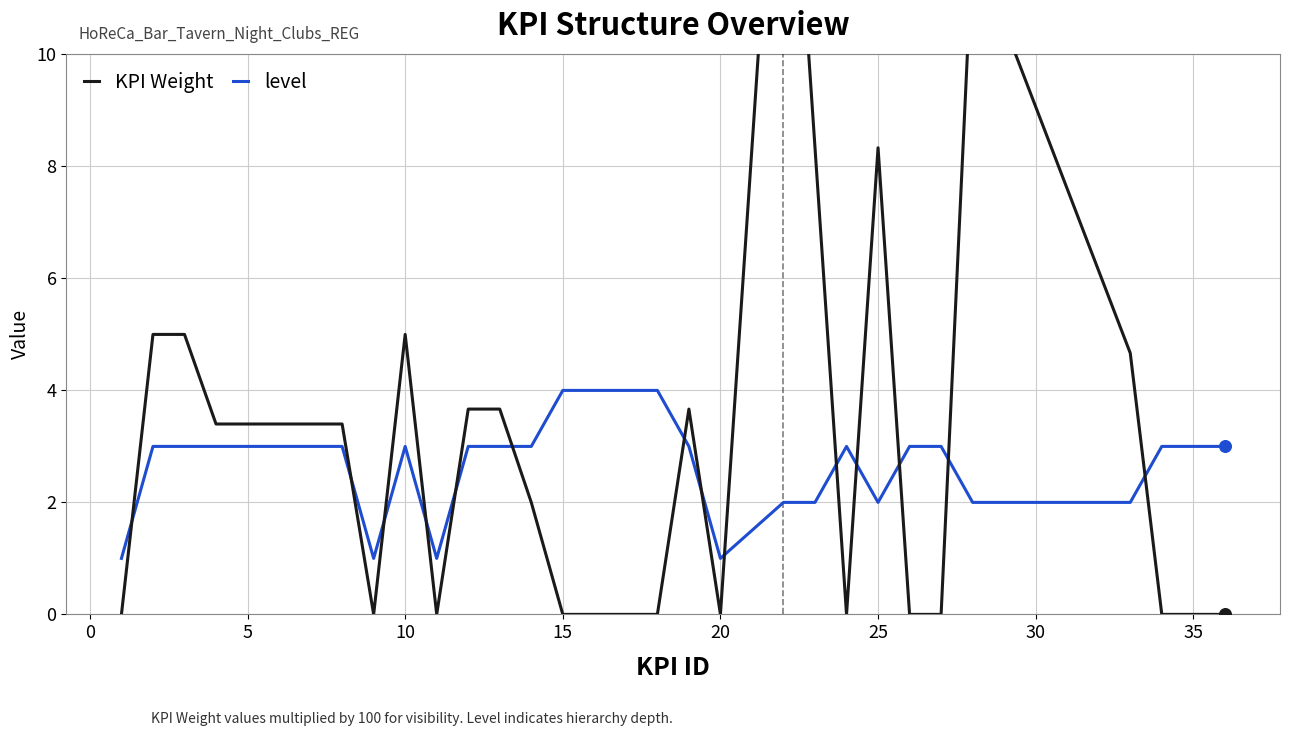

Is the value of KPI Weight at 22 greater than the value of level at 21?

No